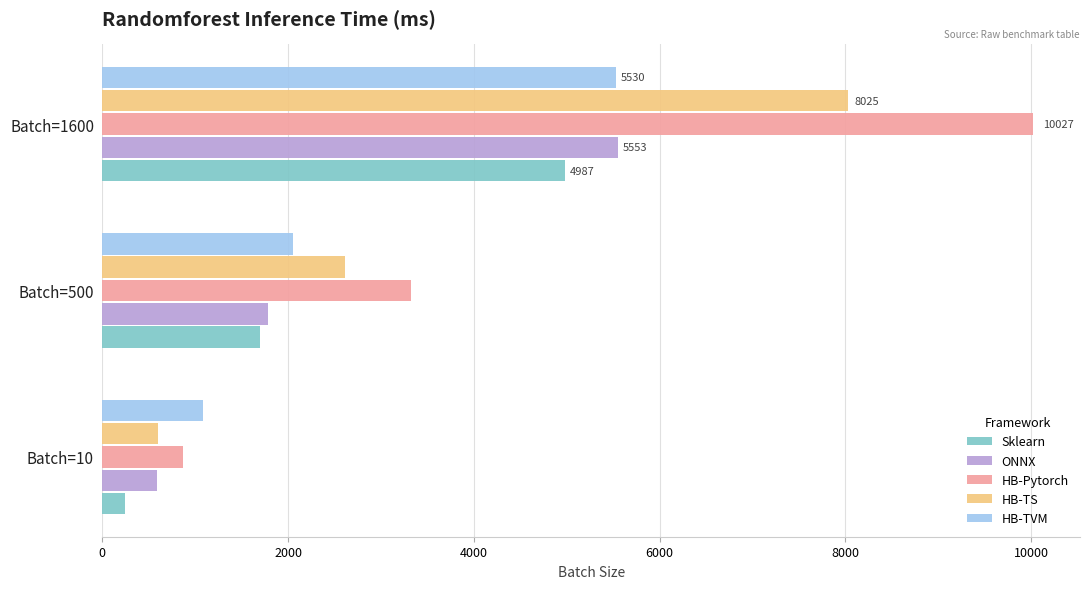

Which series has the largest total across all categories?

HB-Pytorch